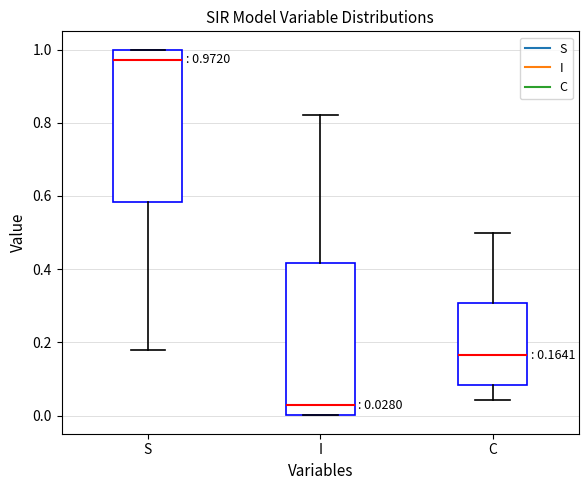

Which box's median line is the lowest?

I